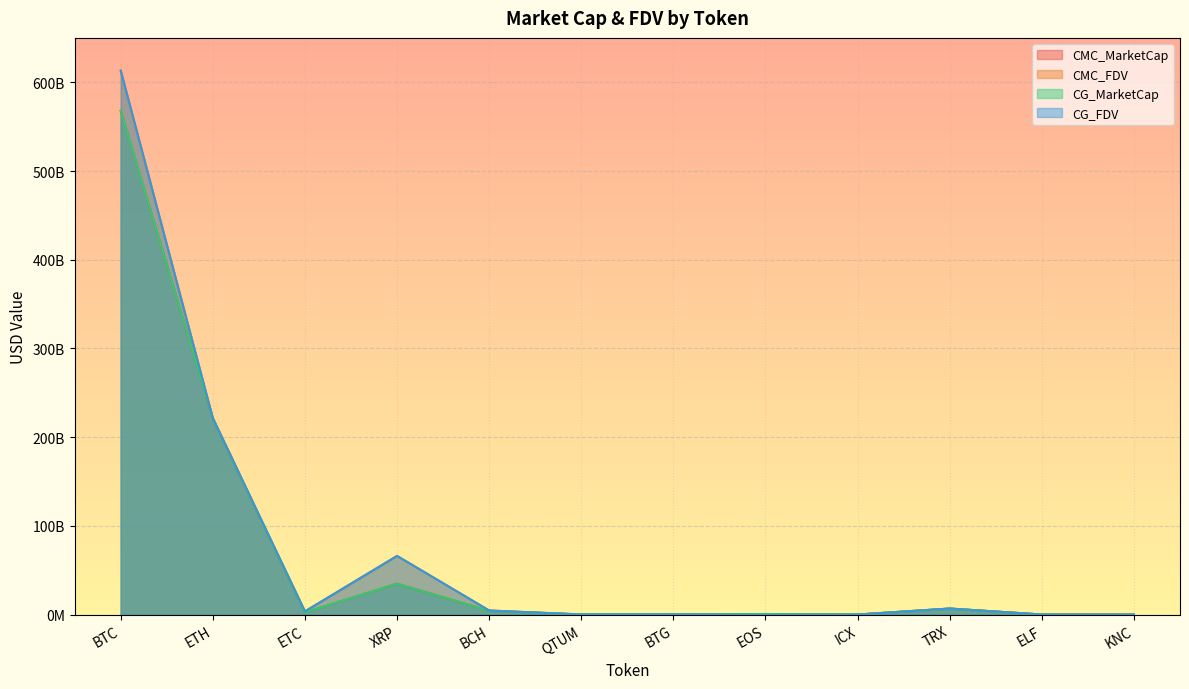

Which series has the largest range (max minus min)?

CG_FDV